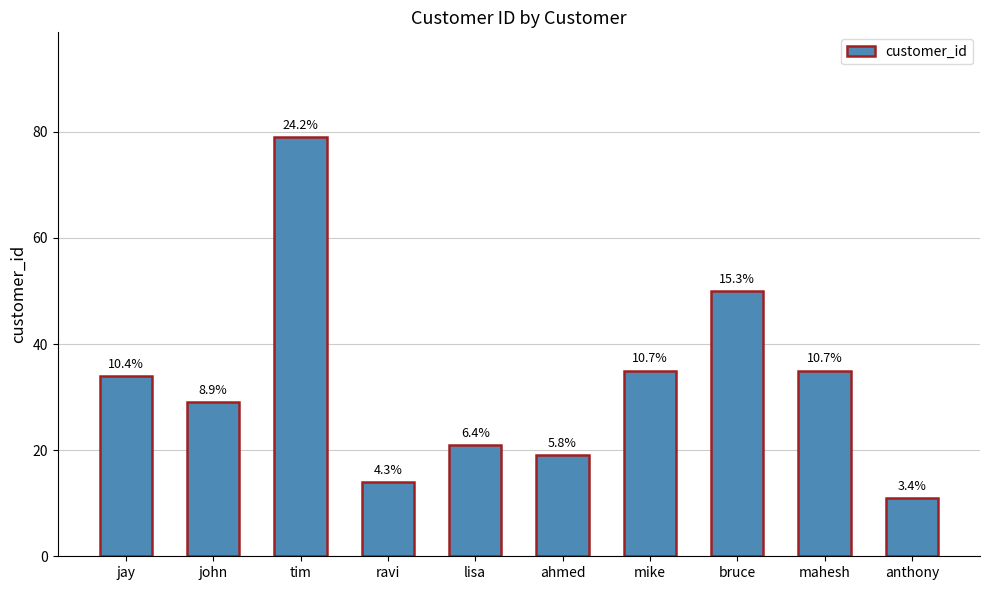

How many bars are there in total?

10